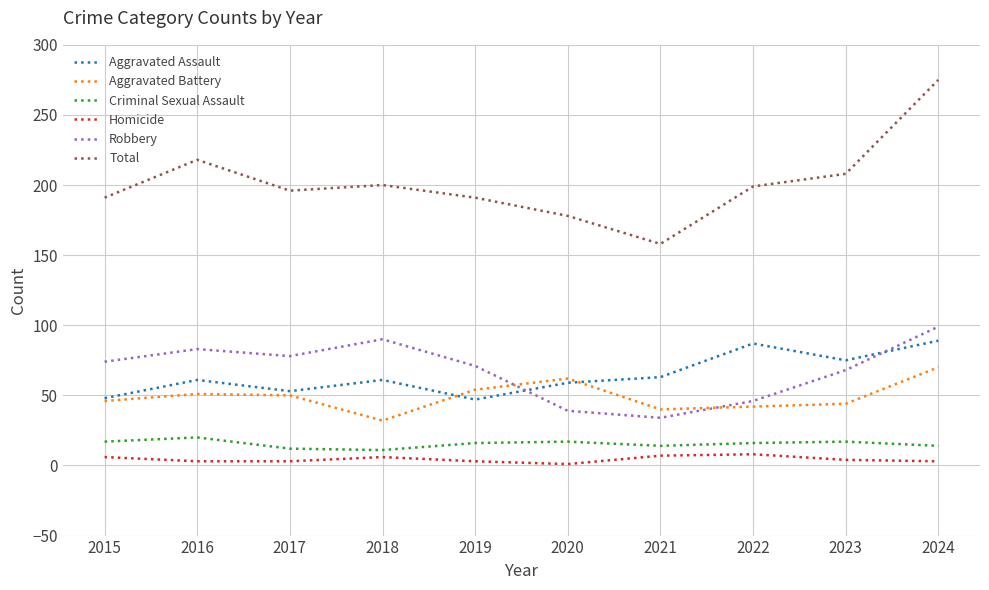

What is the spread (max minus min) of values at 2016?

215